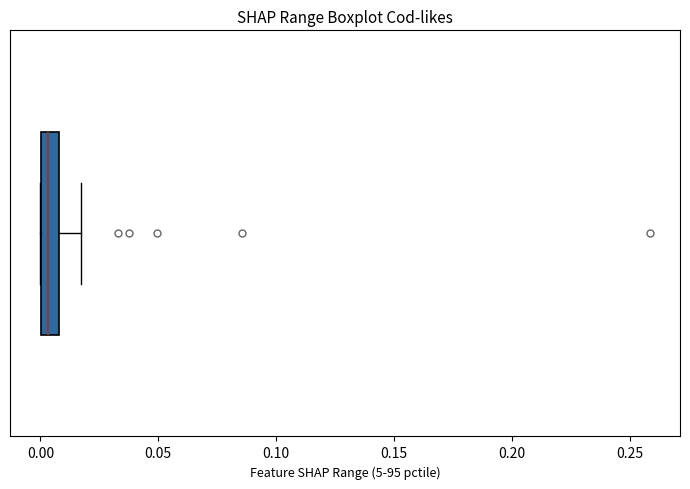

Where is the left edge of the box on the x-axis? The values are not printed on the chart, so give them approximately, as read against the axis.

0.000